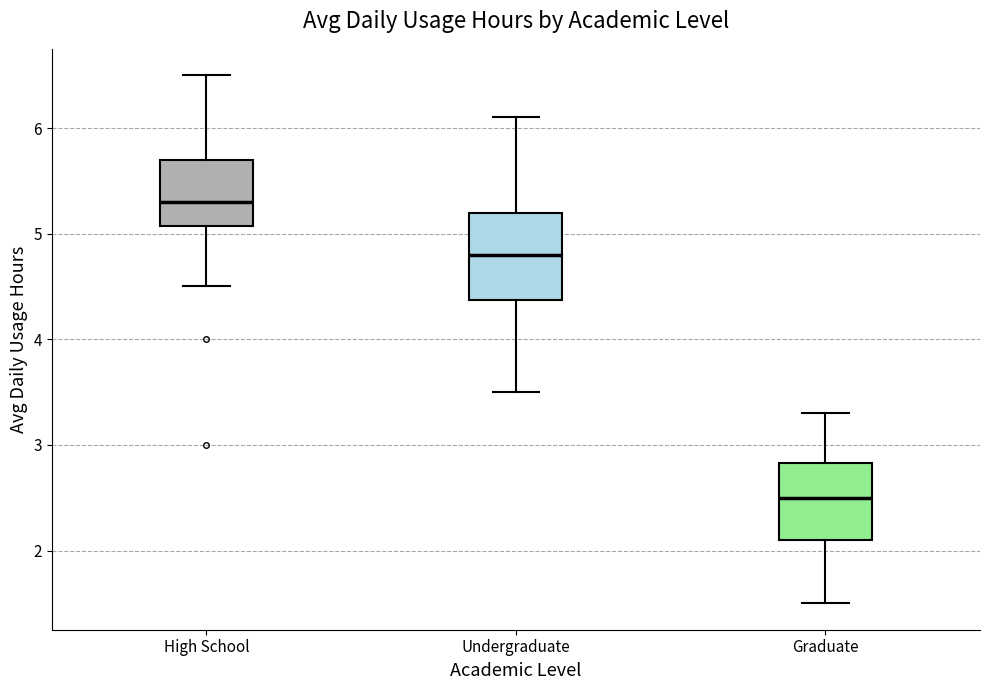

Where is the upper edge of the box for Undergraduate on the y-axis? The values are not printed on the chart, so give them approximately, as read against the axis.

5.2